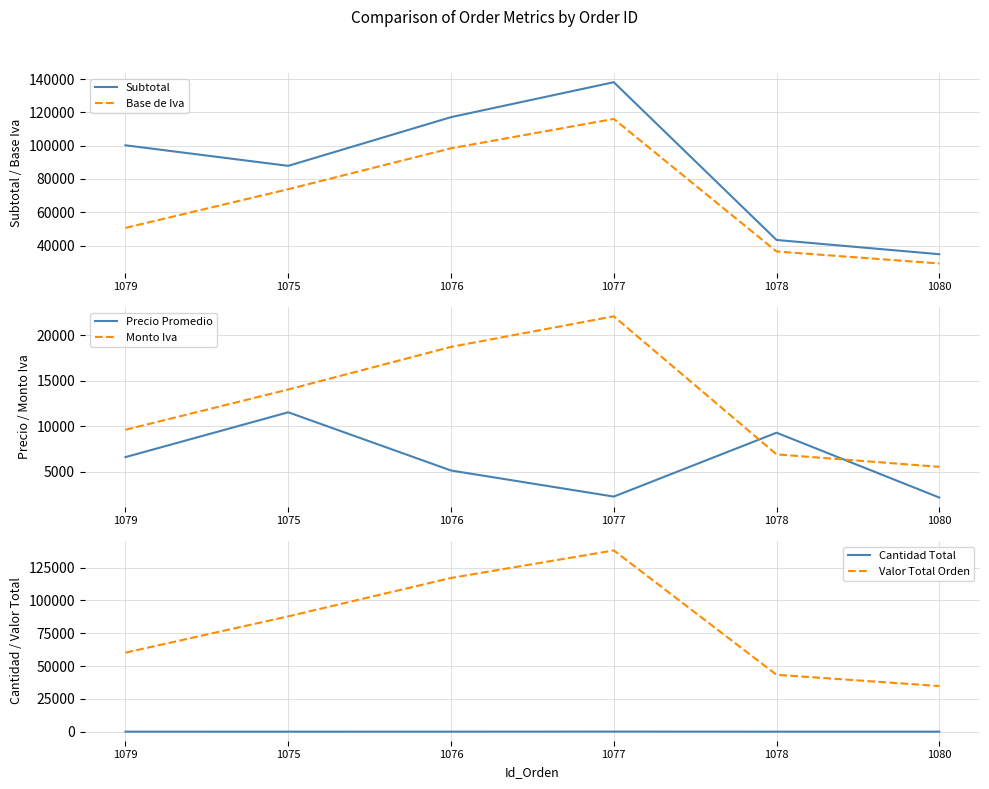

What is the maximum value for Base de Iva?

116043.7